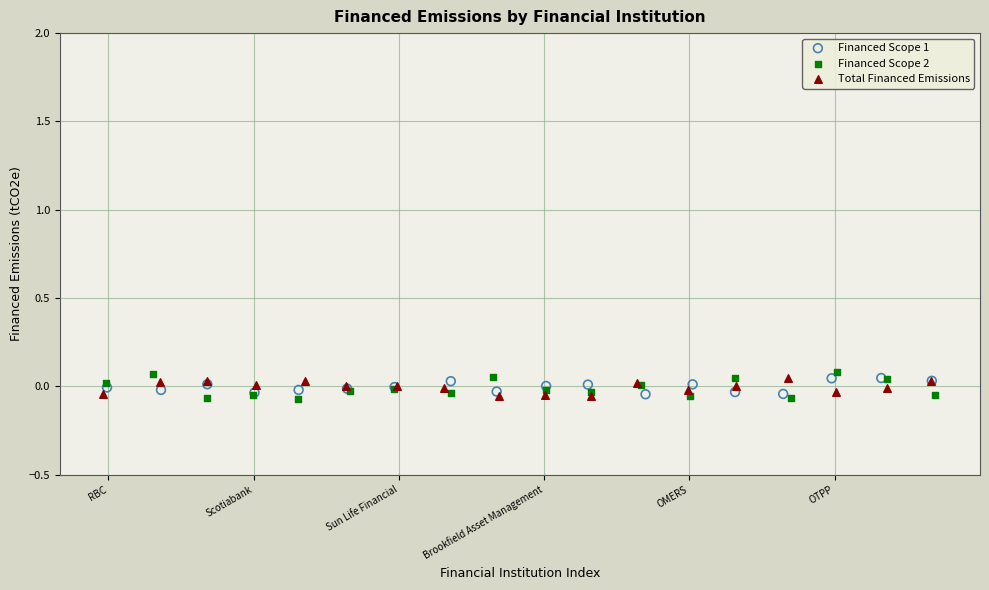

Which series has the largest Y range (max minus min)?

Financed Scope 2